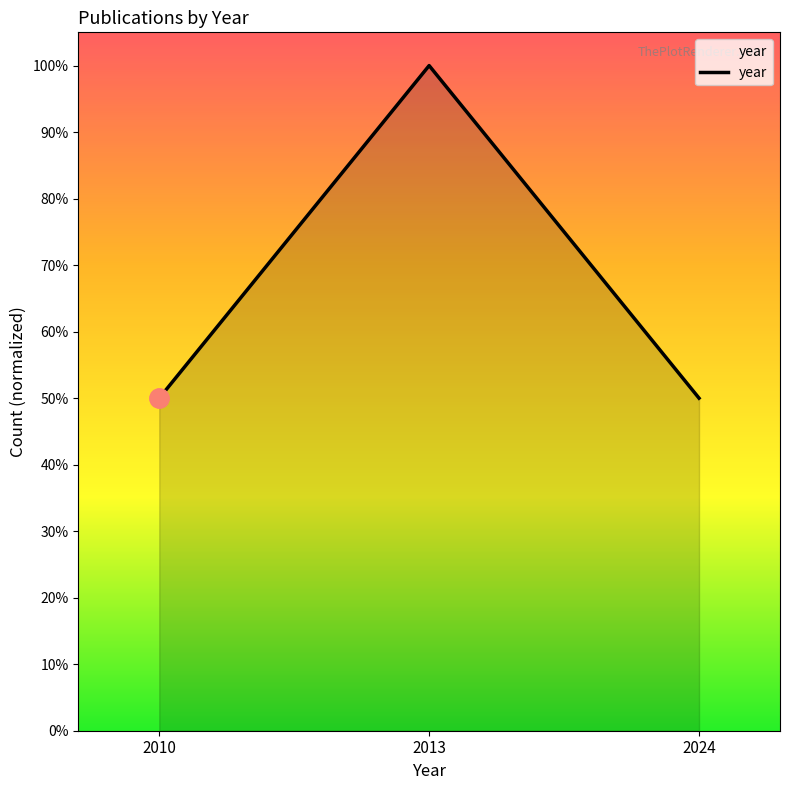

What is the sum of all values?

2.0